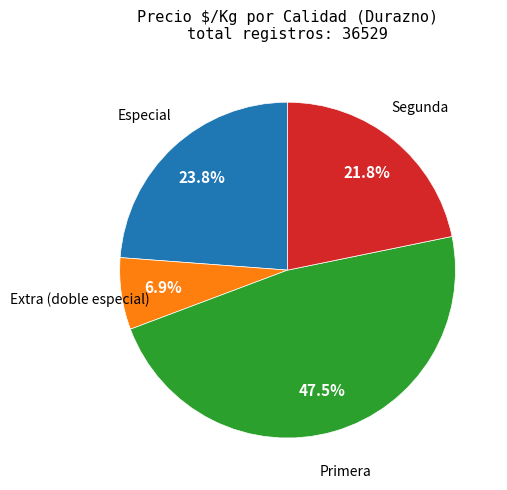

Is there a majority slice in this chart?

No